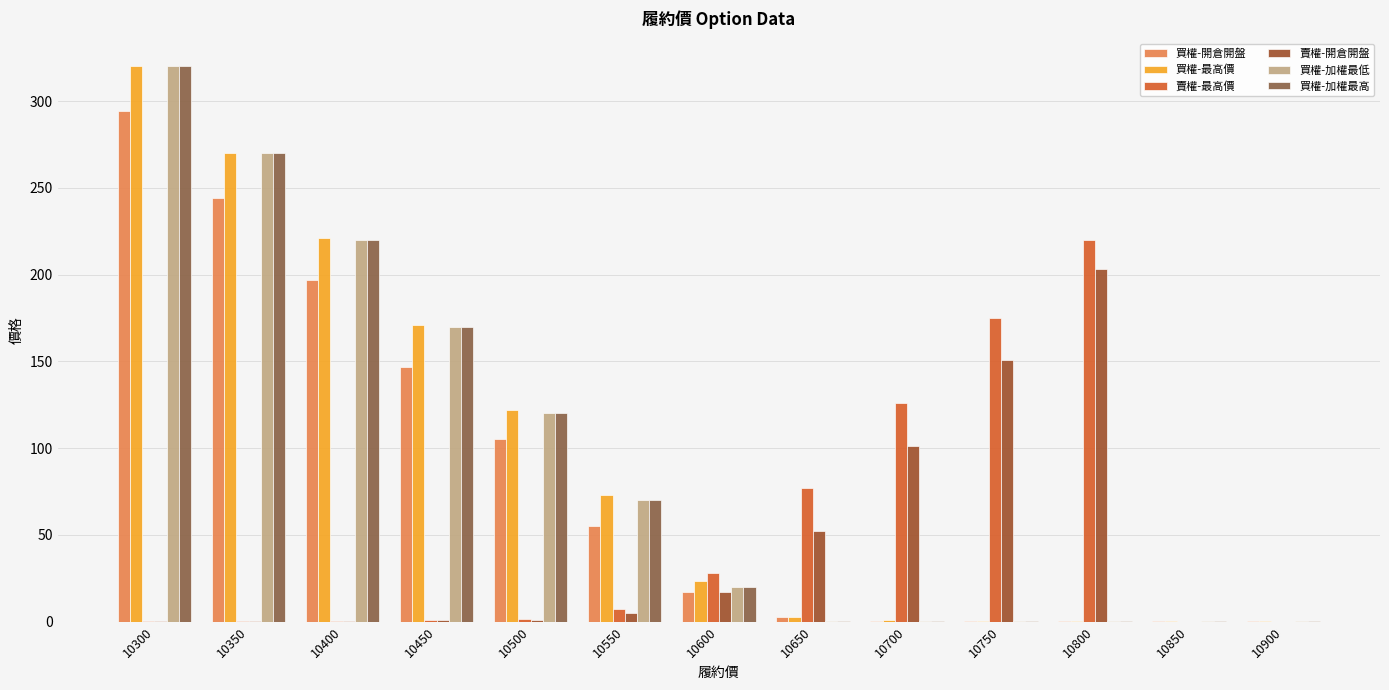

What value does the 買權-加權最高 series have at 10900?

0.1